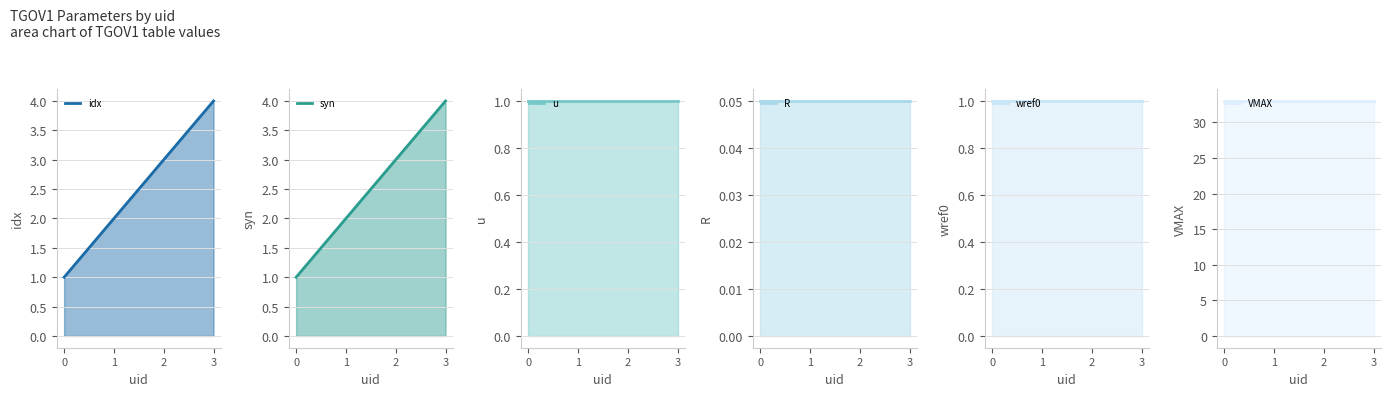

How many distinct data groups are displayed?

6